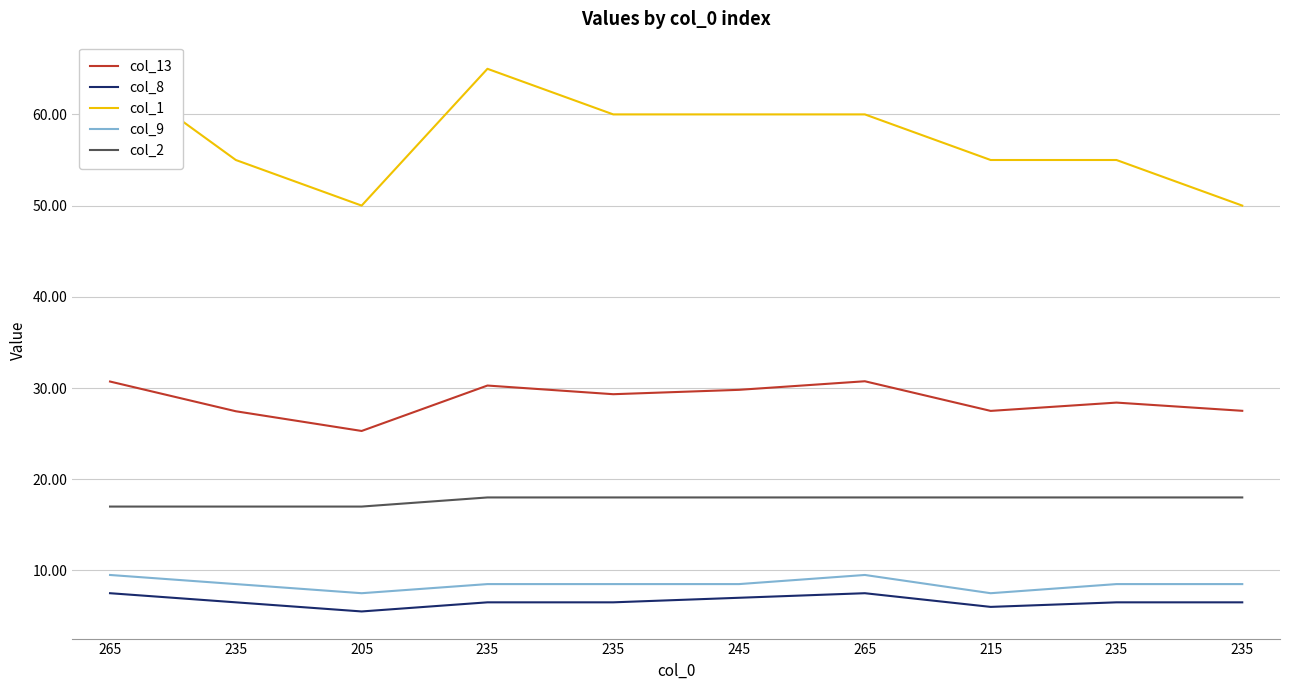

Reading right to left, what are all the values shown in this chart?

col_13: 235=27.5	235=28.4	215=27.5	265=30.7	245=29.8	235=29.3	235=30.3	205=25.3	235=27.4	265=30.7
col_8: 235=6.5	235=6.5	215=6.0	265=7.5	245=7.0	235=6.5	235=6.5	205=5.5	235=6.5	265=7.5
col_1: 235=50.0	235=55.0	215=55.0	265=60.0	245=60.0	235=60.0	235=65.0	205=50.0	235=55.0	265=65.0
col_9: 235=8.5	235=8.5	215=7.5	265=9.5	245=8.5	235=8.5	235=8.5	205=7.5	235=8.5	265=9.5
col_2: 235=18.0	235=18.0	215=18.0	265=18.0	245=18.0	235=18.0	235=18.0	205=17.0	235=17.0	265=17.0